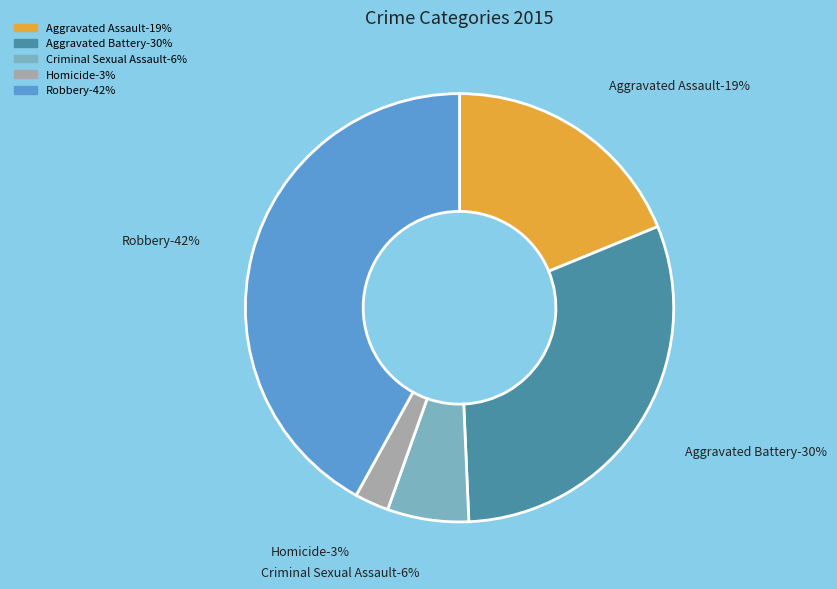

To the nearest percent, what is the average slice percentage?

20%